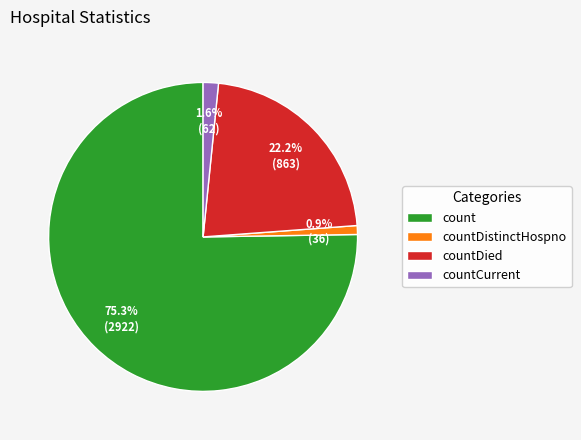

Which category has the biggest portion of the pie?

count